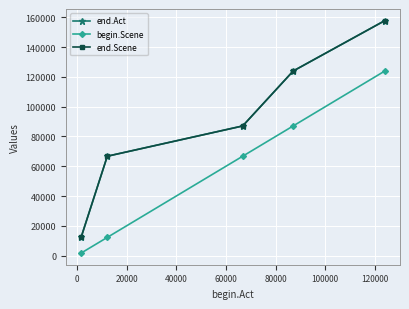

True or false: end.Act has more than 2 interior local peaks.

False